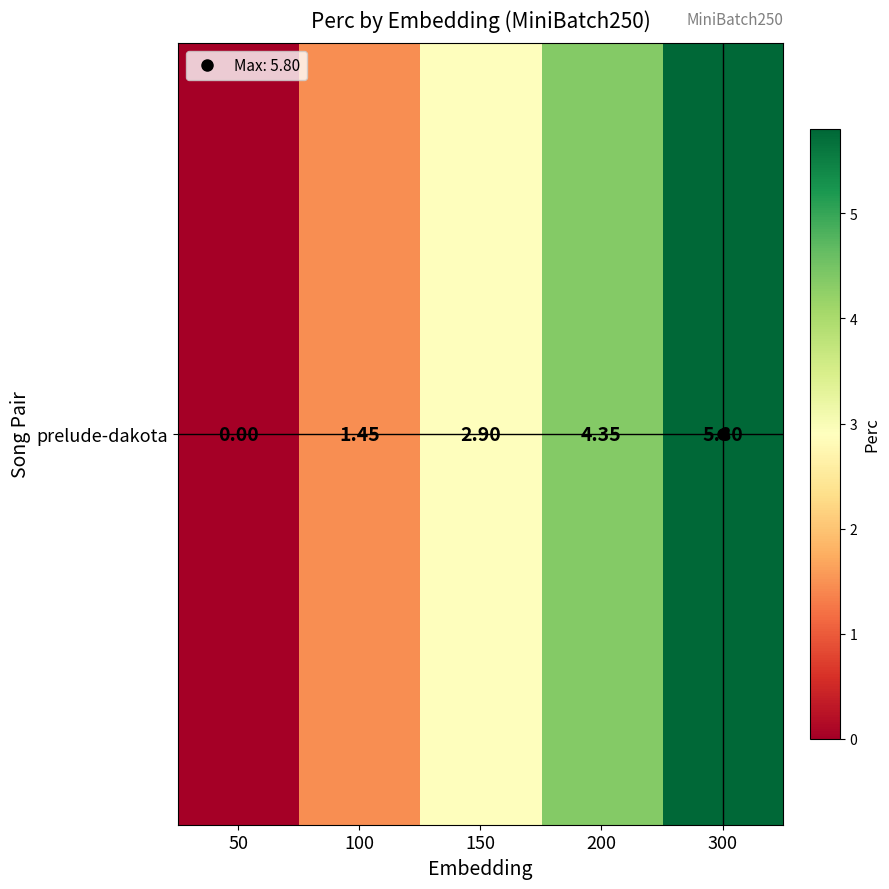

What is the approximate value at 150?

2.9